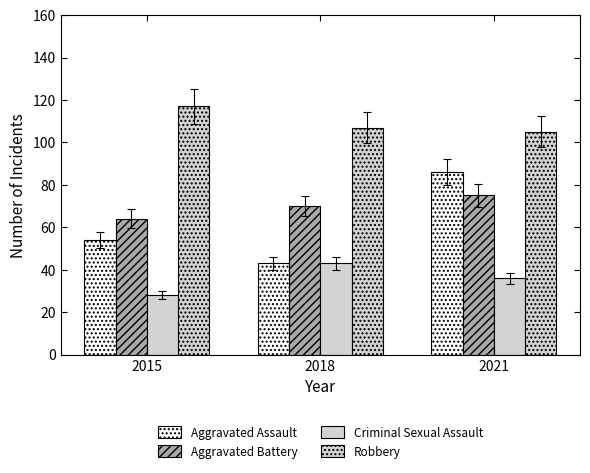

How many data points in Criminal Sexual Assault are less than 36?

1